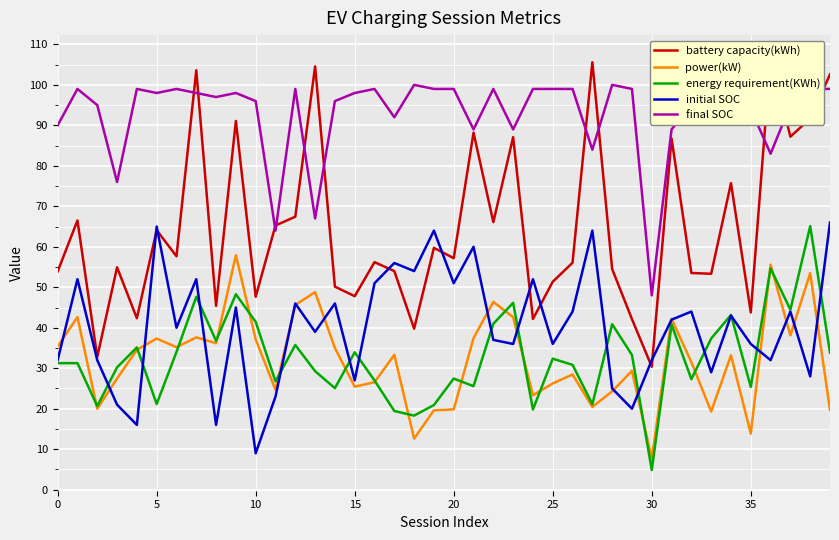

Which series has the largest range (max minus min)?

battery capacity(kWh)